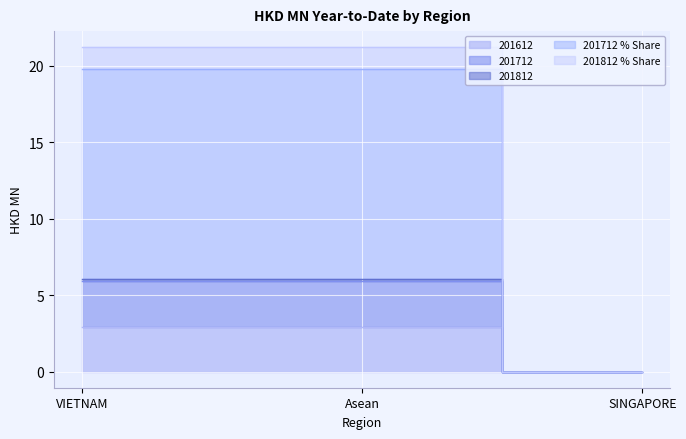

Reading right to left, what are all the values shown in this chart?

201612: SINGAPORE=0.0	Asean=5.9	VIETNAM=5.9
201712: SINGAPORE=0.0	Asean=2.9	VIETNAM=2.9
201812: SINGAPORE=0.0	Asean=6.1	VIETNAM=6.1
201712_% Share of overall TX: SINGAPORE=0.0	Asean=19.8	VIETNAM=19.8
201812_% Share of overall TX: SINGAPORE=0.0	Asean=21.2	VIETNAM=21.2